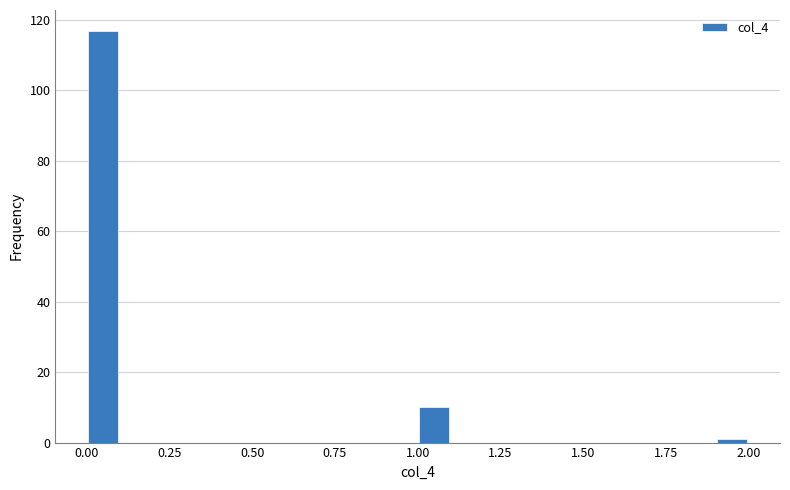

Read against the x-axis, roughly where is the centre of the tallest bar?

0.05